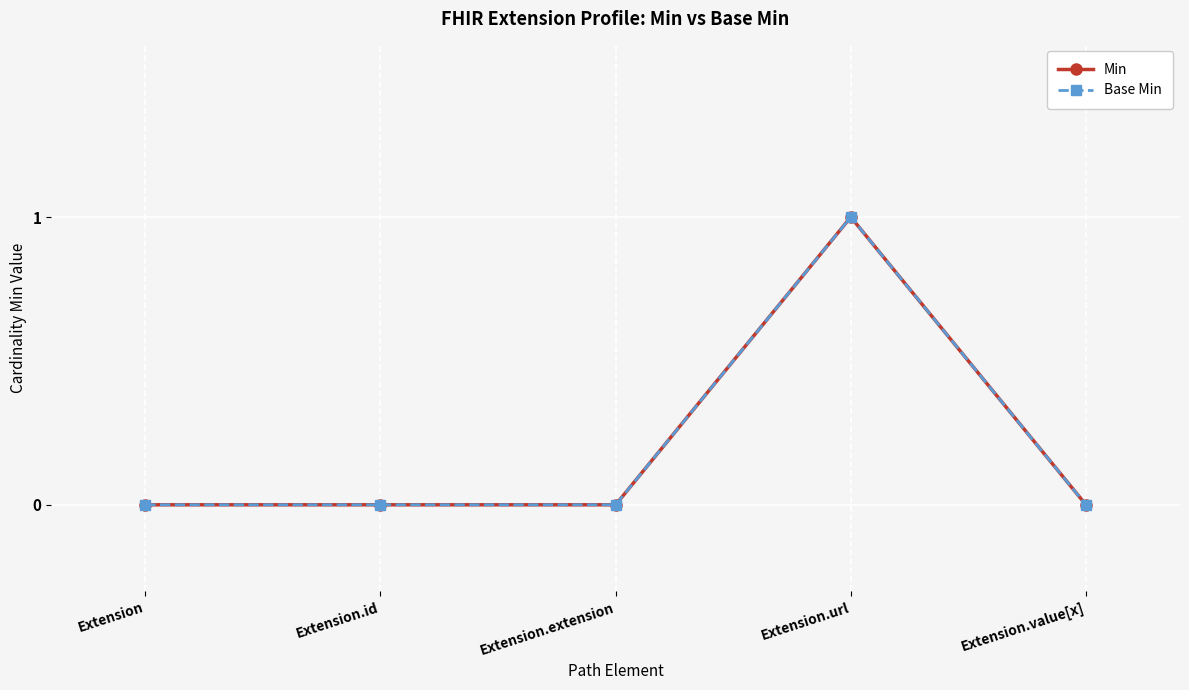

True or false: Base Min has a value of 0 at Extension.

True